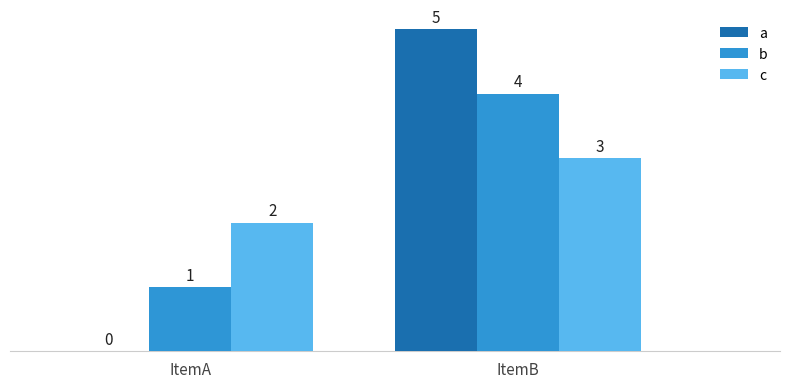

Which series changed the most between ItemA and ItemB?

a